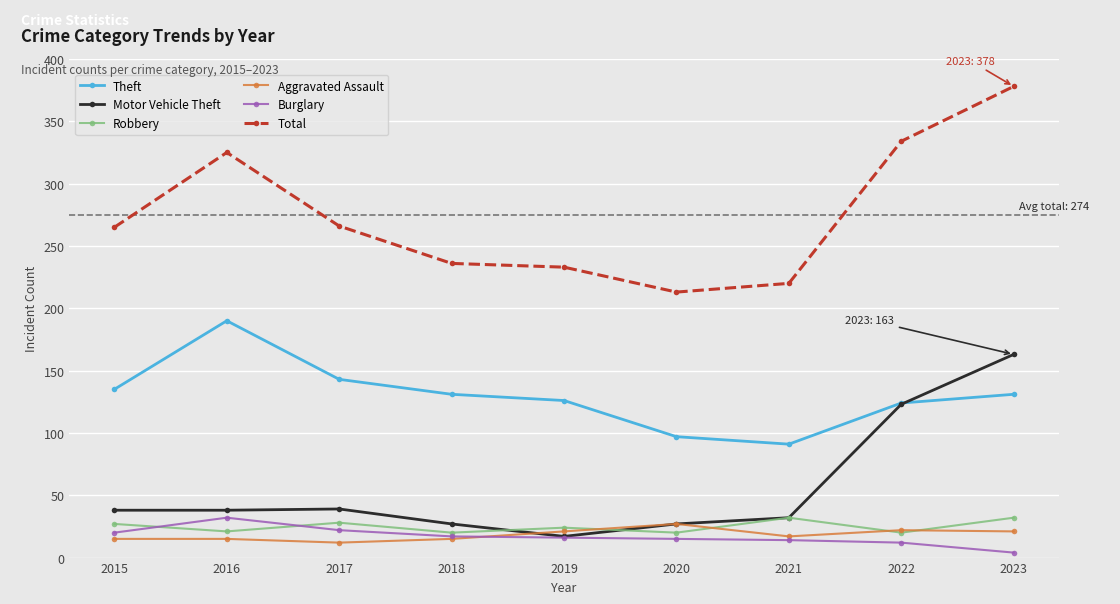

The value of Aggravated Assault at 2020 is 27. True or false?

True